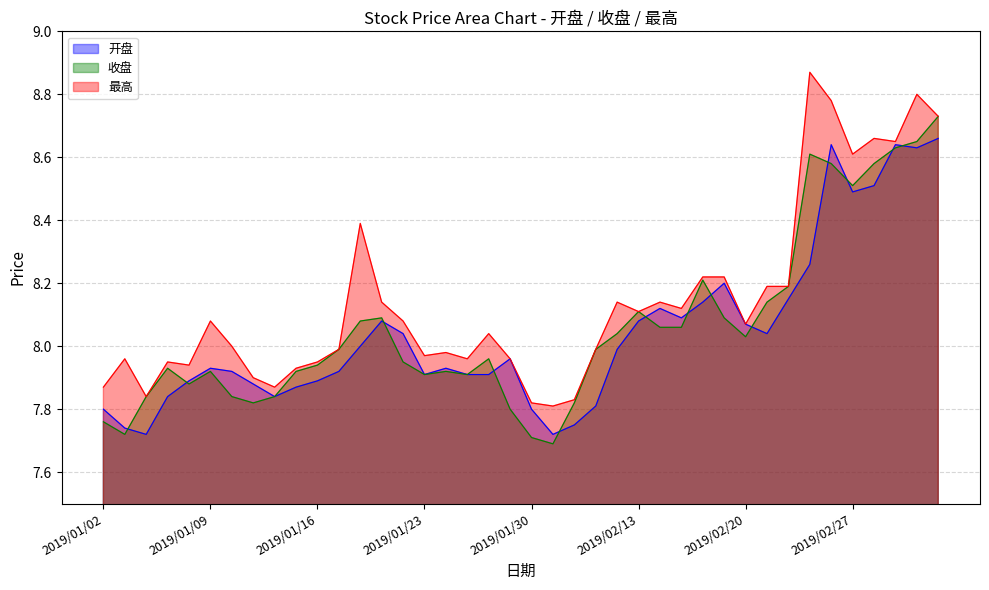

What is the total value across all series at 2019/02/20?

24.2